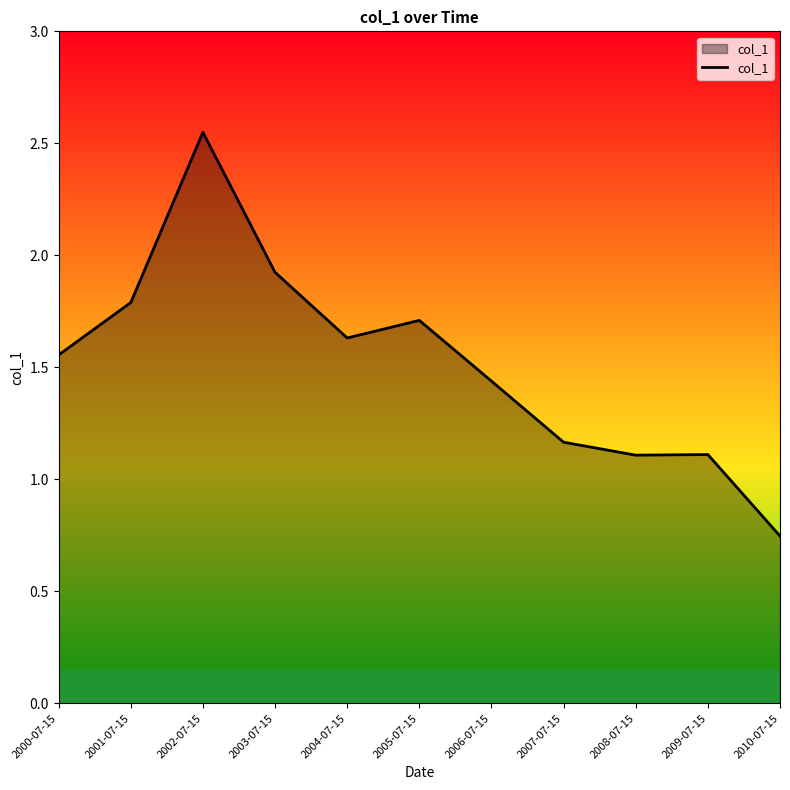

True or false: the data has more than 0 interior local peaks.

True